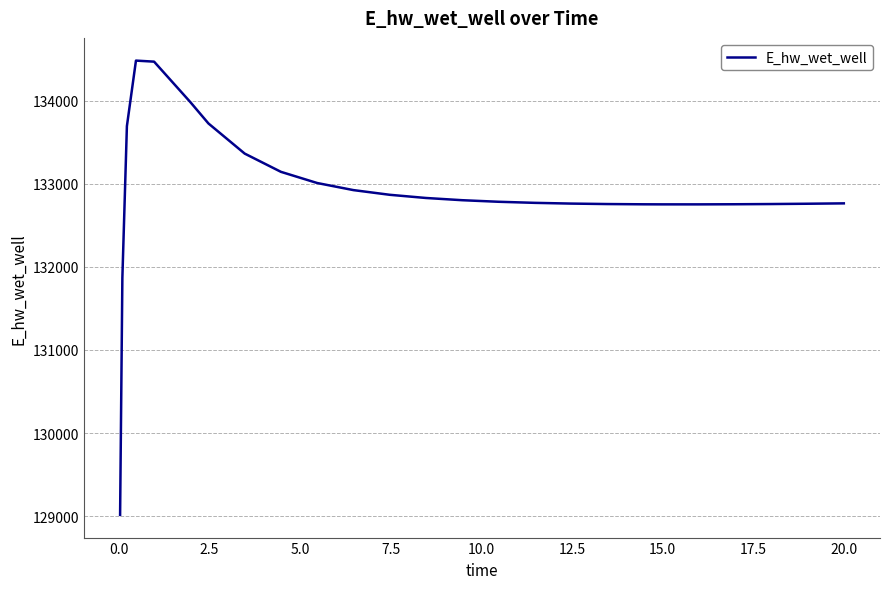

What is the smallest value displayed?

129015.6